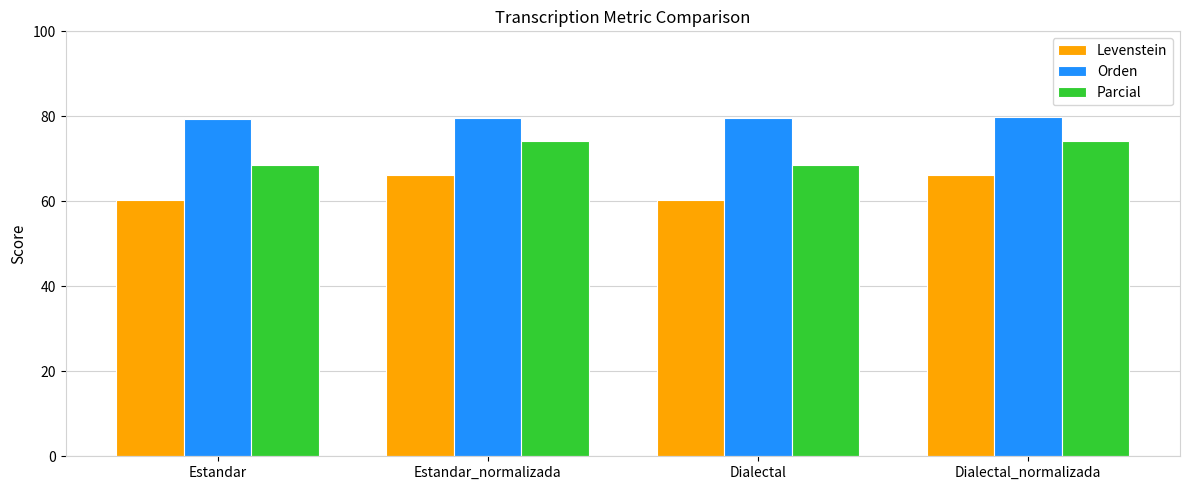

What position from the right is Dialectal_normalizada?

1